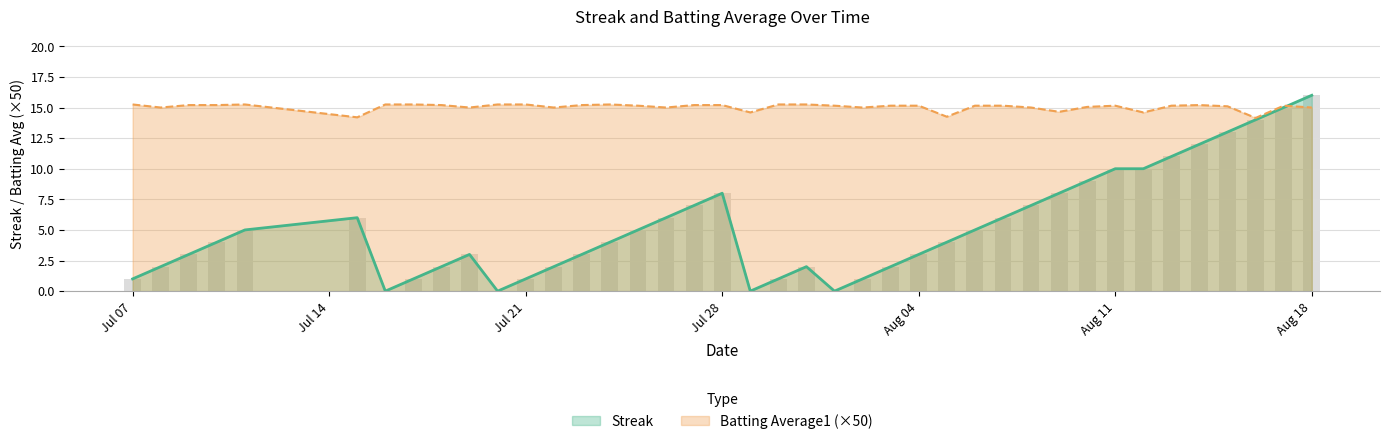

Reading right to left, what are all the values shown in this chart?

Streak: 16.0	15.0	14.0	13.0	12.0	11.0	10.0	10.0	9.0	8.0	7.0	6.0	5.0	4.0	3.0	2.0	1.0	0.0	2.0	1.0	0.0	8.0	7.0	6.0	5.0	4.0	3.0	2.0	1.0	0.0	3.0	2.0	1.0	0.0	6.0	5.0	4.0	3.0	2.0	1.0
Batting Average1: 15.0	15.2	14.1	15.1	15.2	15.2	14.6	15.2	15.0	14.6	15.0	15.2	15.2	14.2	15.2	15.2	15.0	15.2	15.2	15.2	14.6	15.2	15.2	15.0	15.2	15.2	15.2	15.0	15.2	15.2	15.0	15.2	15.2	15.2	14.2	15.2	15.2	15.2	15.0	15.2